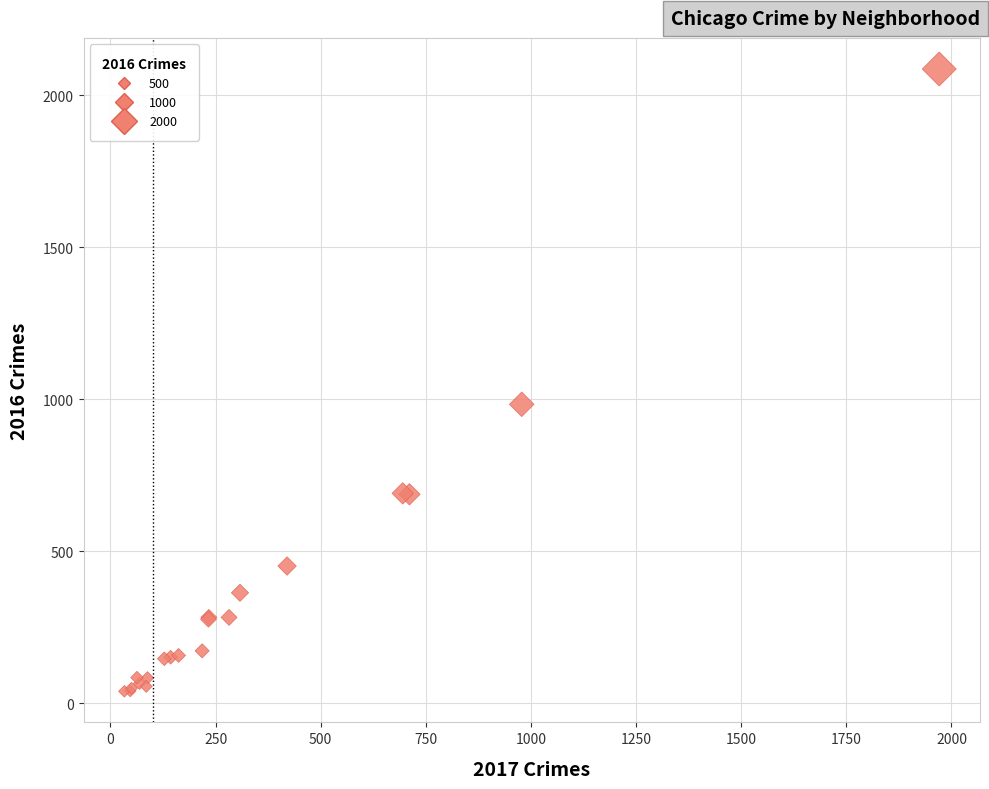

What Y value in the scatter plot is closest to 1062?

983